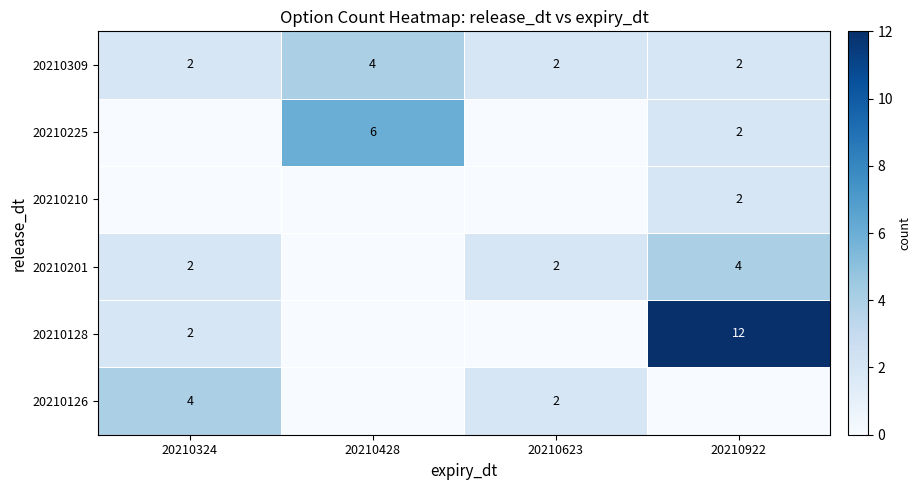

At which label does 20210309 reach its peak?

20210428